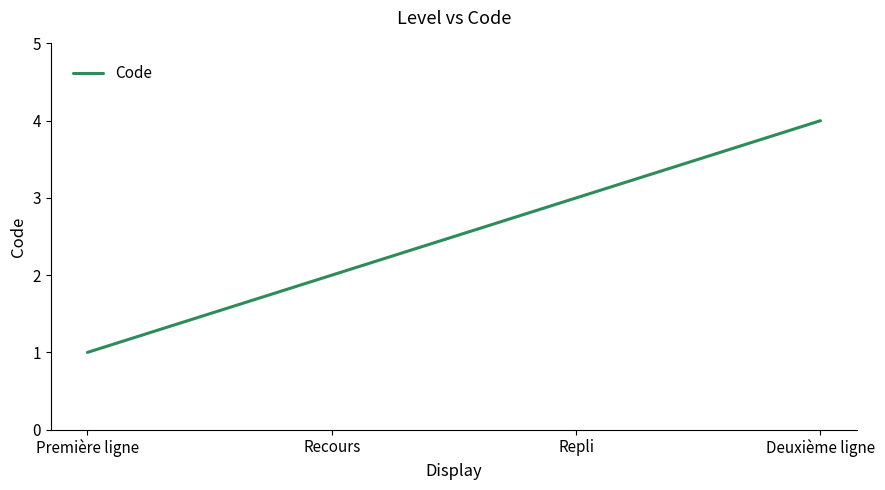

Which label corresponds to the smallest value in the chart?

Première ligne